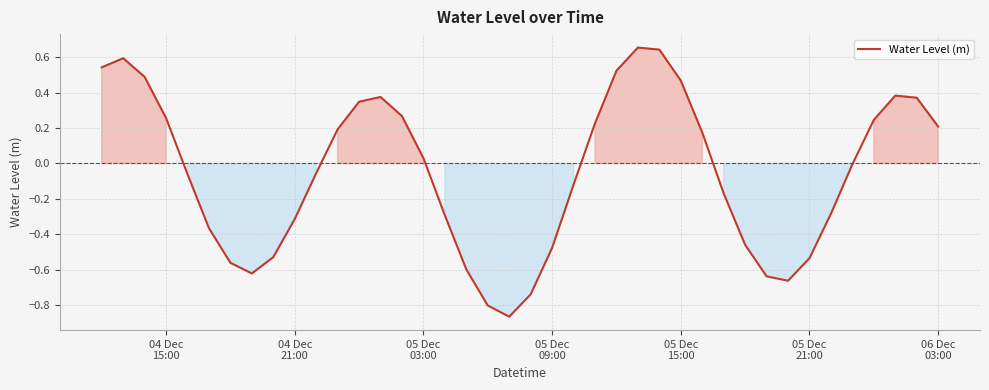

What is the difference between the maximum and minimum values?

1.5